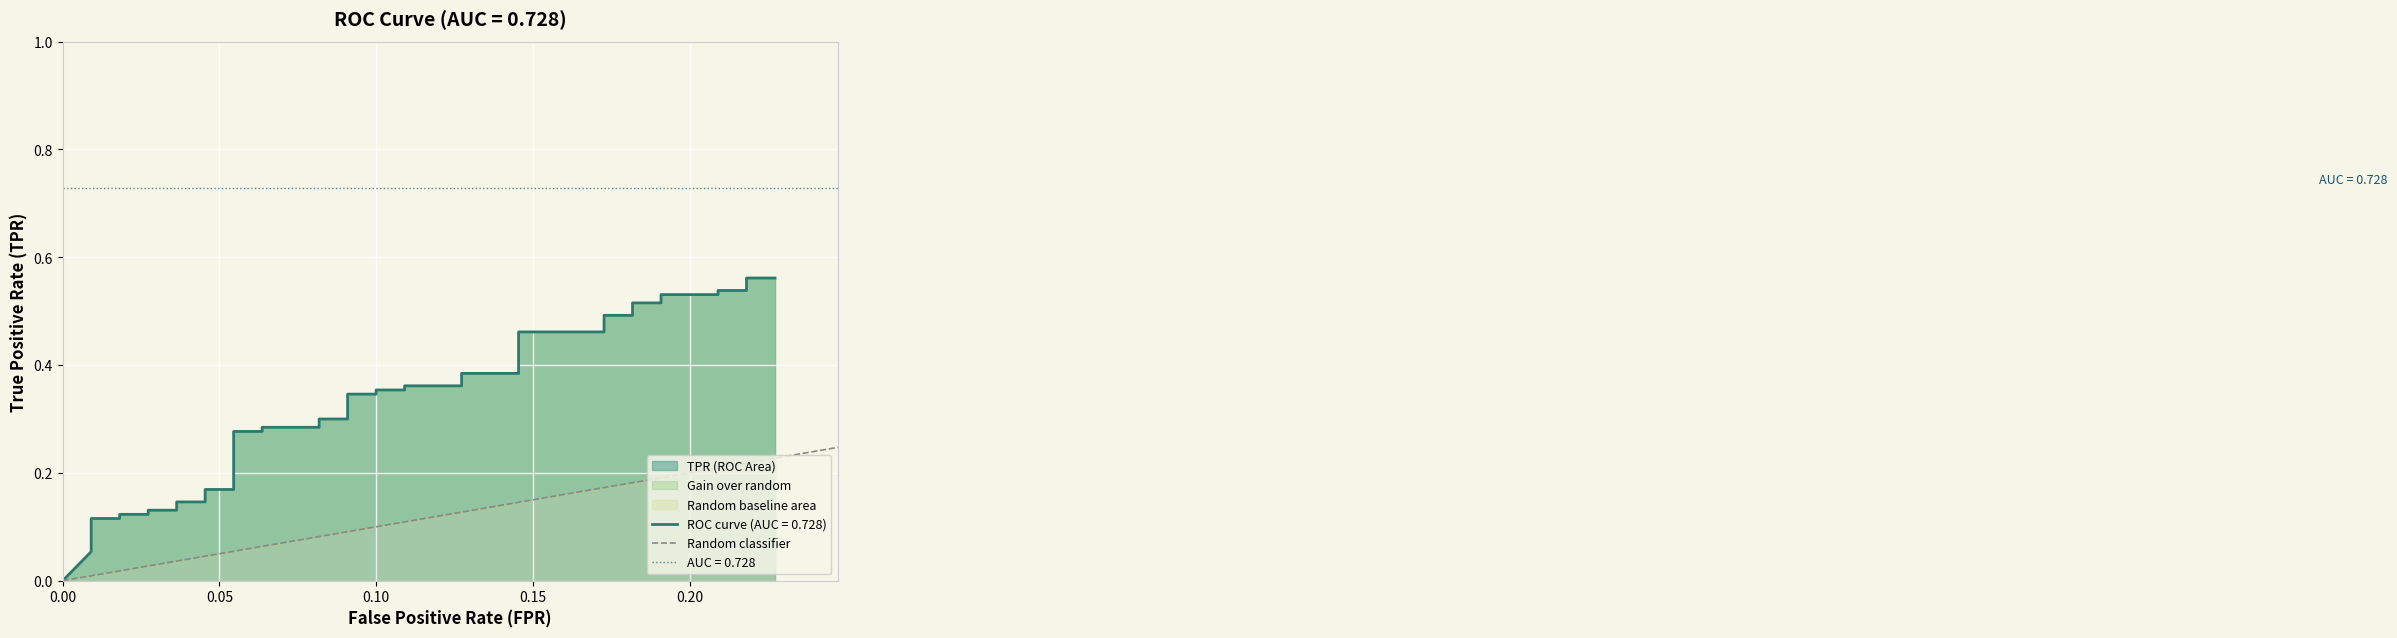

Between 0.00 and 0.05, which is larger?

0.05